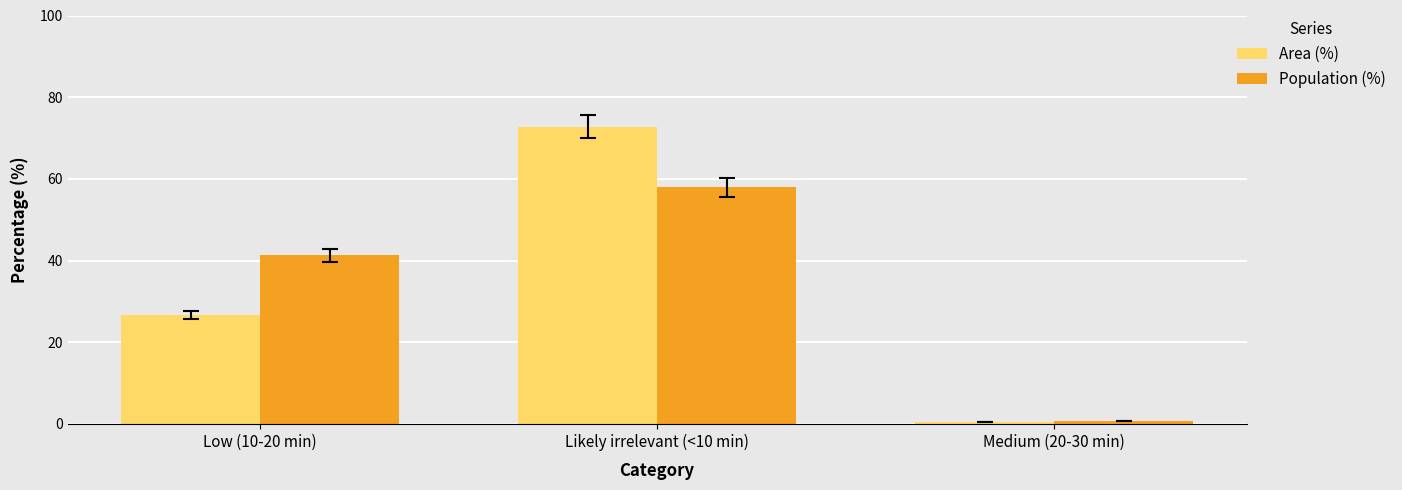

Where is Area (%) nearest to the value 36?

Low (10-20 min)